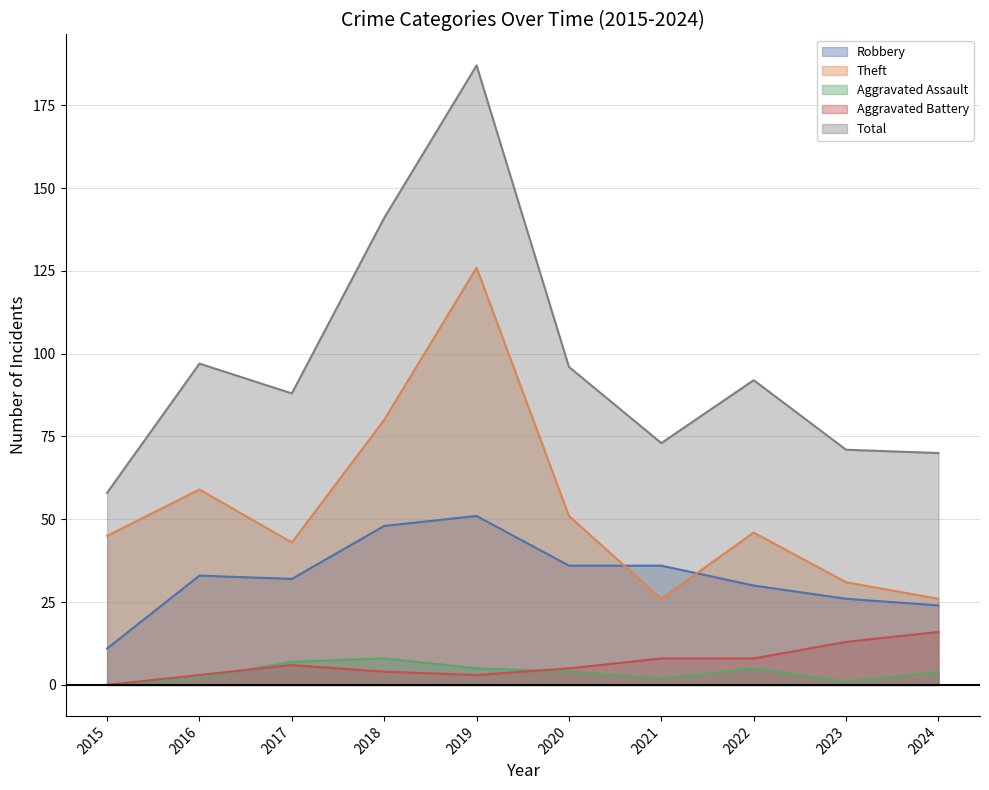

Is it true that Aggravated Assault equals 3 at 2021?

False